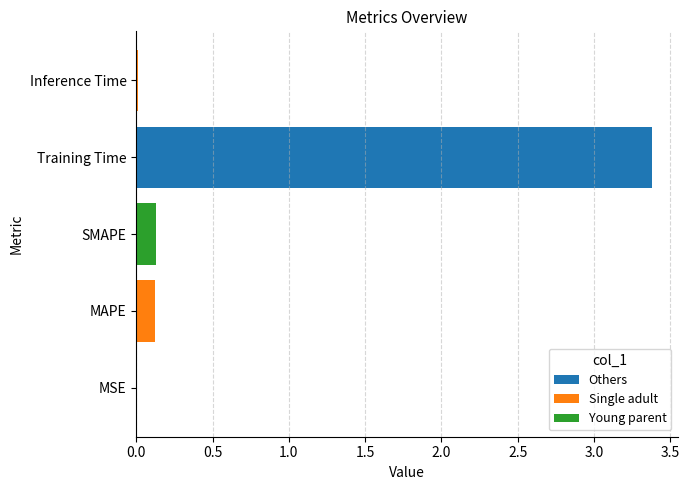

Which category has the highest value across all series?

Training Time